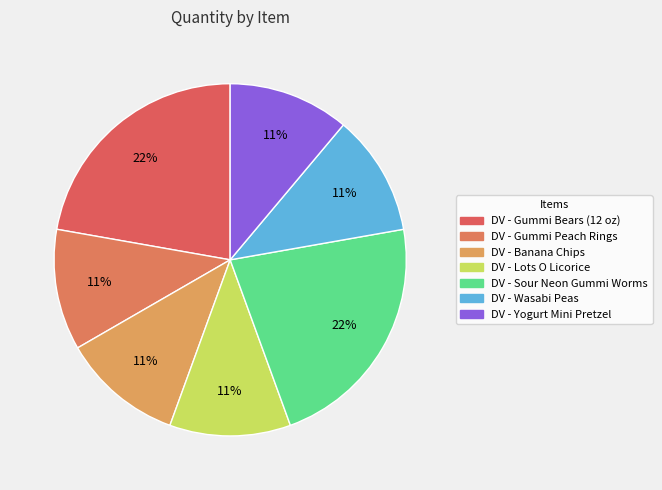

To the nearest percent, what percentage of the pie is DV - Gummi Bears (12 oz)?

22%